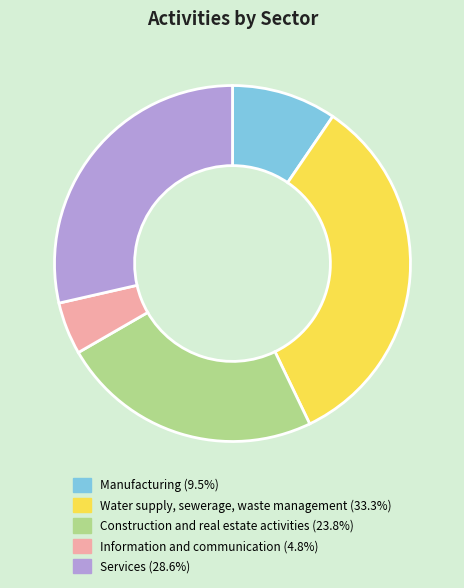

Between Construction and real estate activities and Manufacturing, which is larger?

Construction and real estate activities